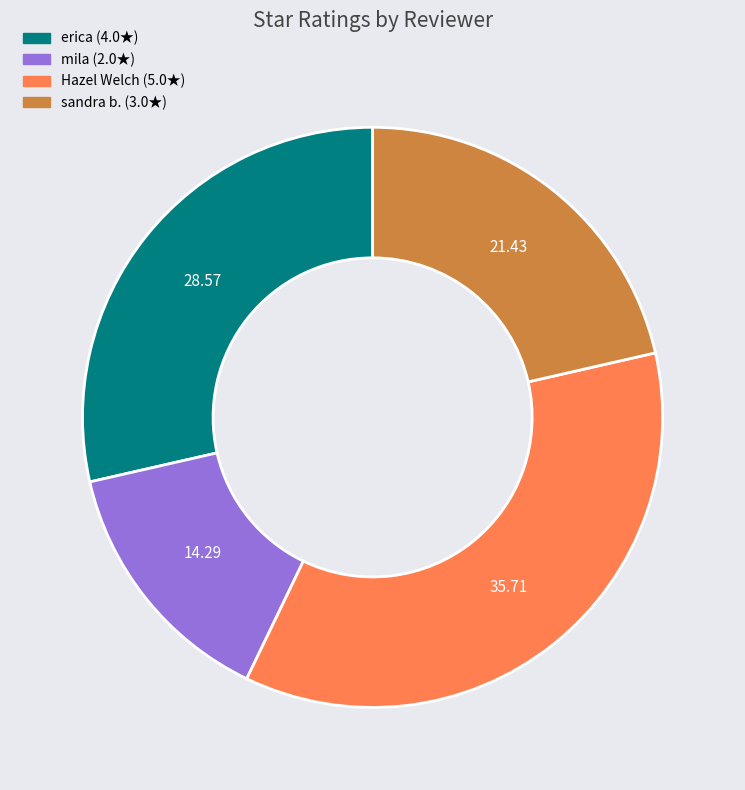

Approximately how many times larger is the value at mila compared to erica?

0.5